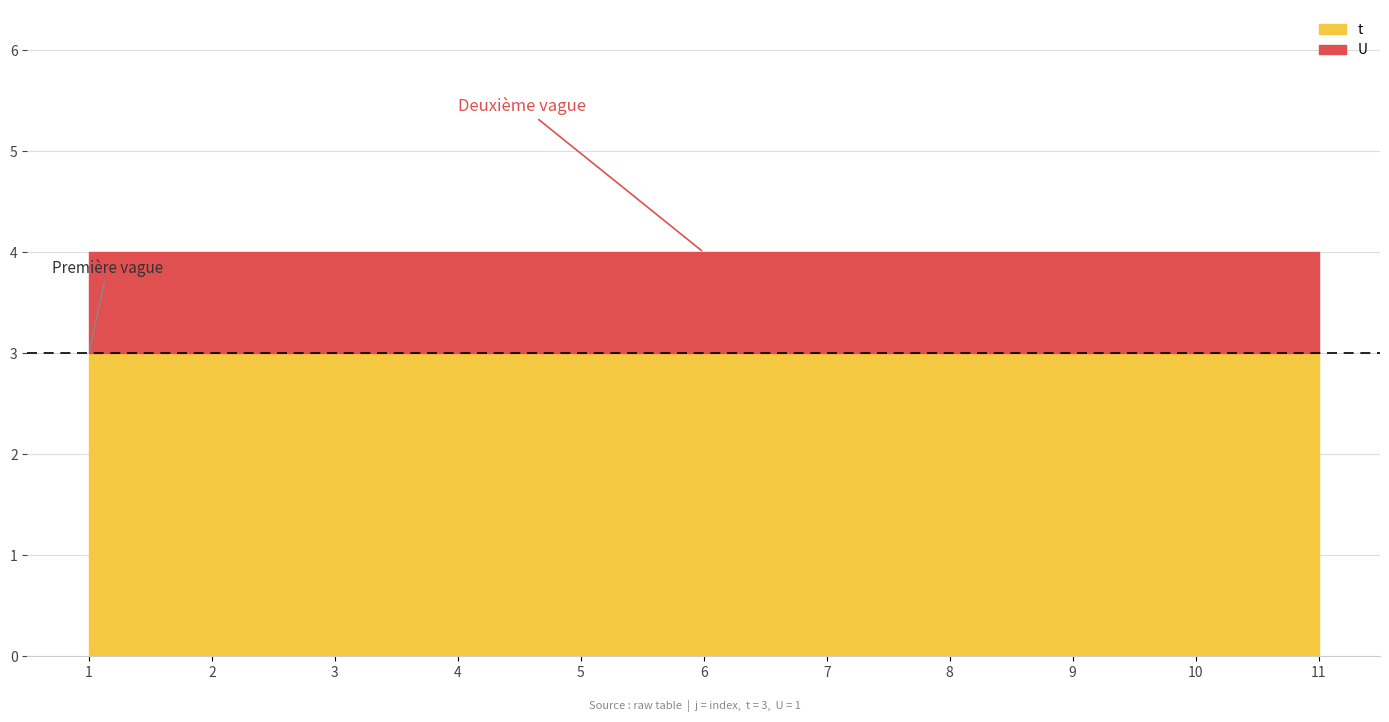

List the series in order of their peak value, highest first.

t, U